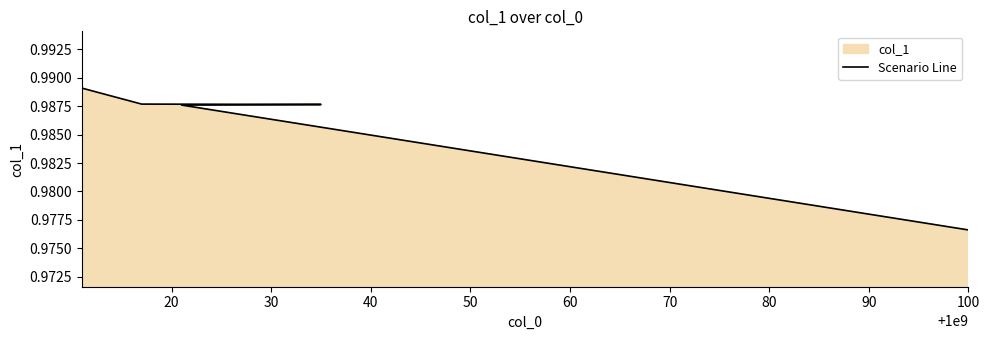

What is the value of the 2nd point from the left?

1.0